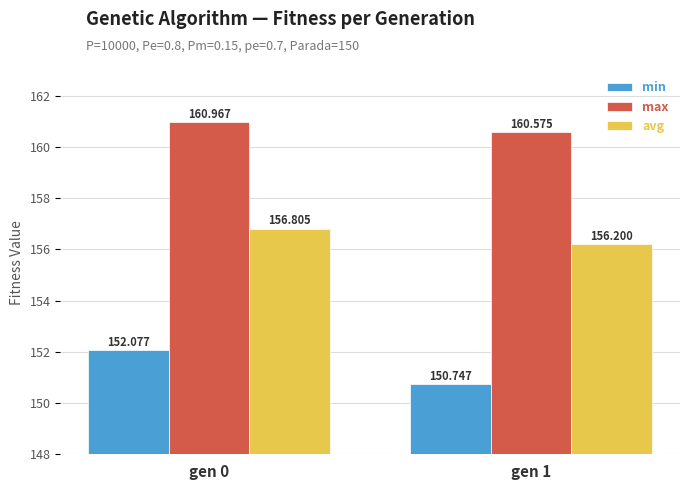

What is the spread (max minus min) of values at gen 1?

9.8